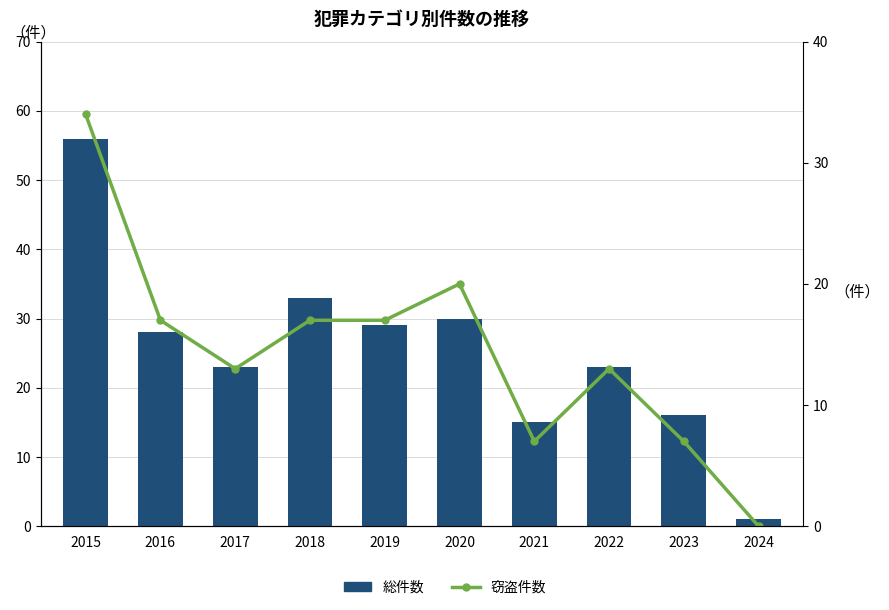

What are all the series names shown in the legend?

Total Crimes, Theft